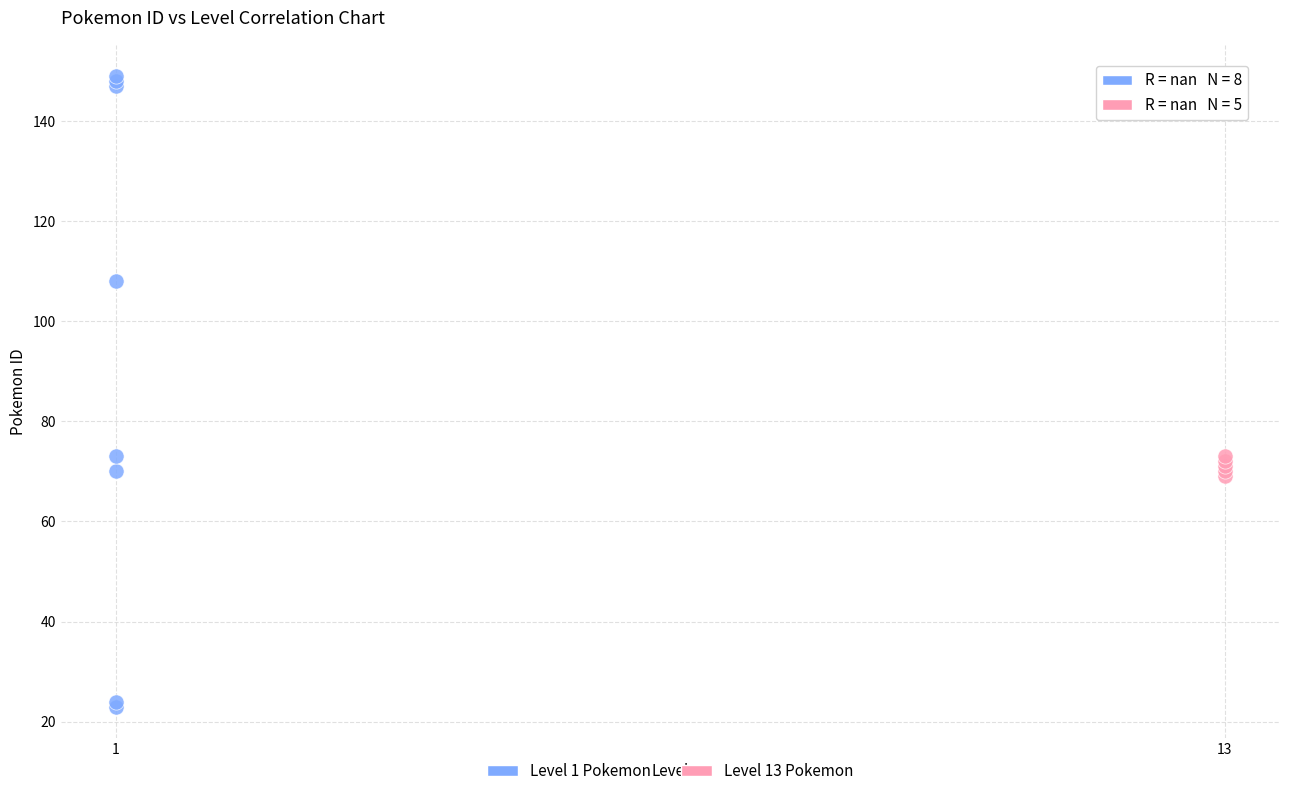

Which series reaches the maximum Y coordinate?

Level 1 Pokemon